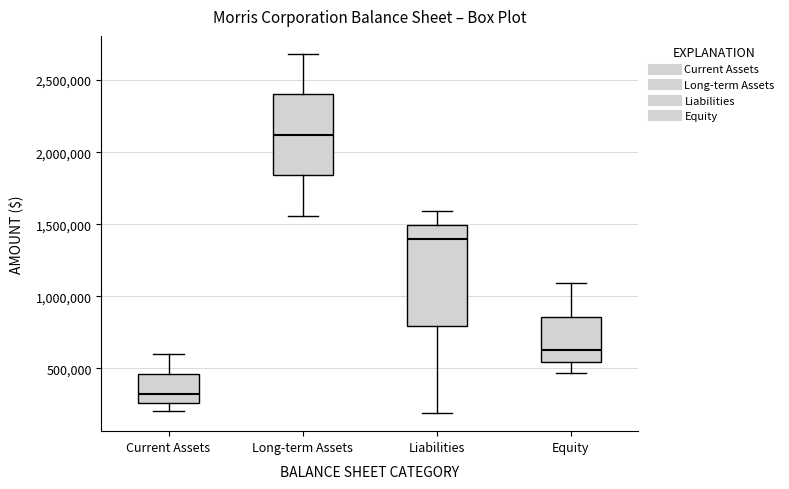

Reading left to right, transcribe this box plot: for each box, give where its median line is, the range the box spans, and where its two whiskers end, as read against the y-axis. The values are not printed on the chart, so give them approximately, as read against the axis.

Current Assets: median 300000, box 250000 to 450000, whiskers 200000 to 600000
Long-term Assets: median 2100000, box 1850000 to 2400000, whiskers 1550000 to 2700000
Liabilities: median 1400000, box 800000 to 1500000, whiskers 200000 to 1600000
Equity: median 650000, box 550000 to 850000, whiskers 450000 to 1100000